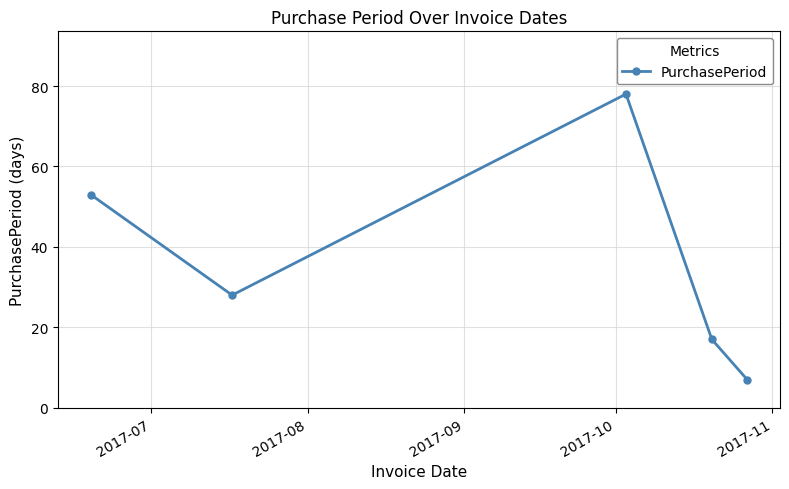

What is the value of the 1st point from the left?

53